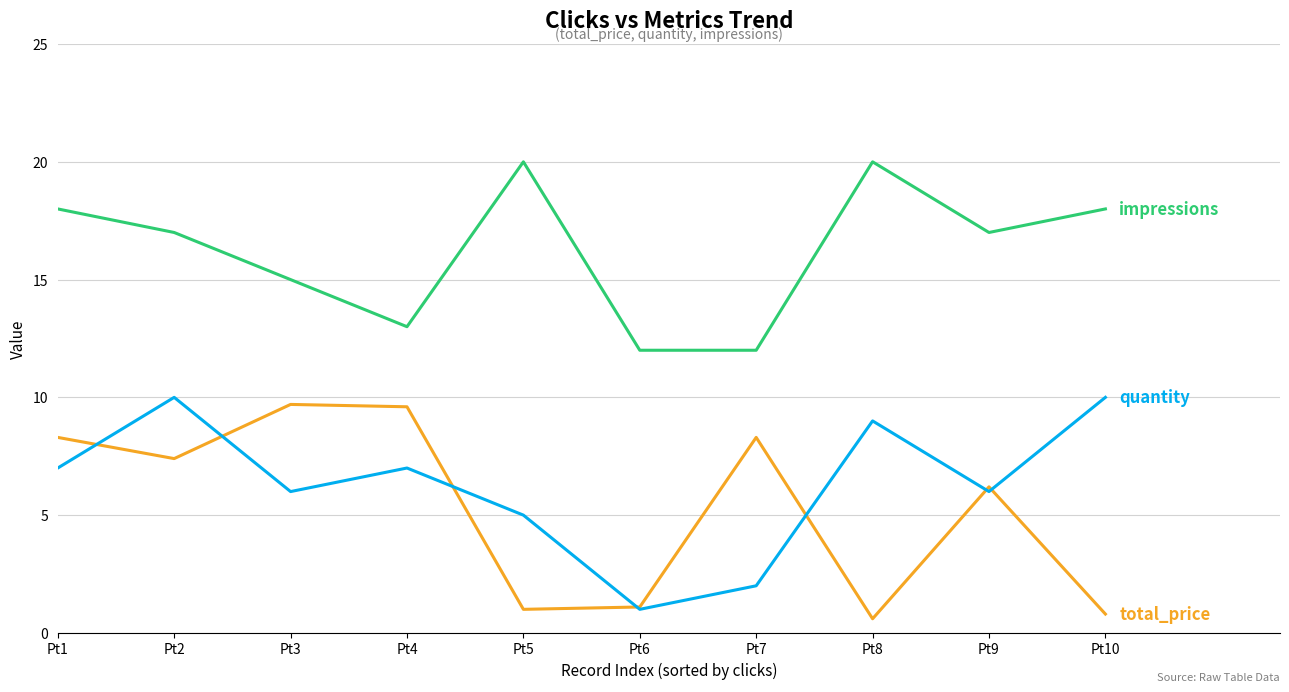

What is the smallest value displayed?

0.6